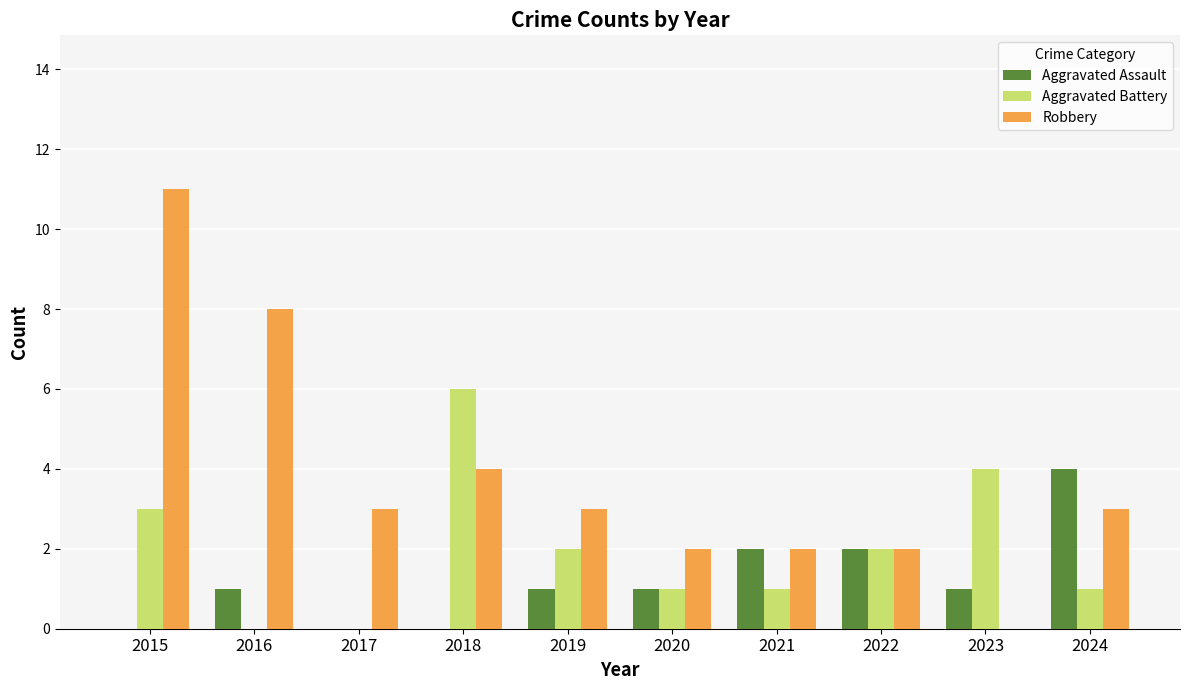

Which series has the widest spread of values?

Robbery